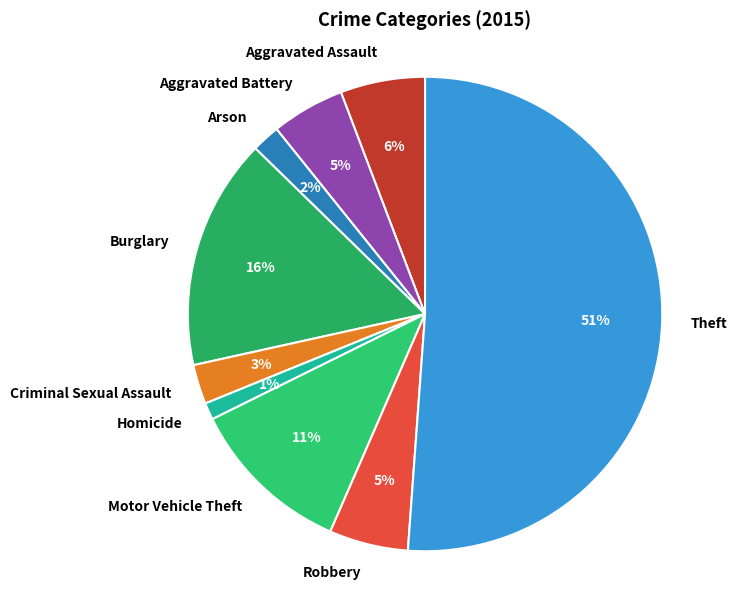

To the nearest percent, what percentage of the pie is Homicide?

1%